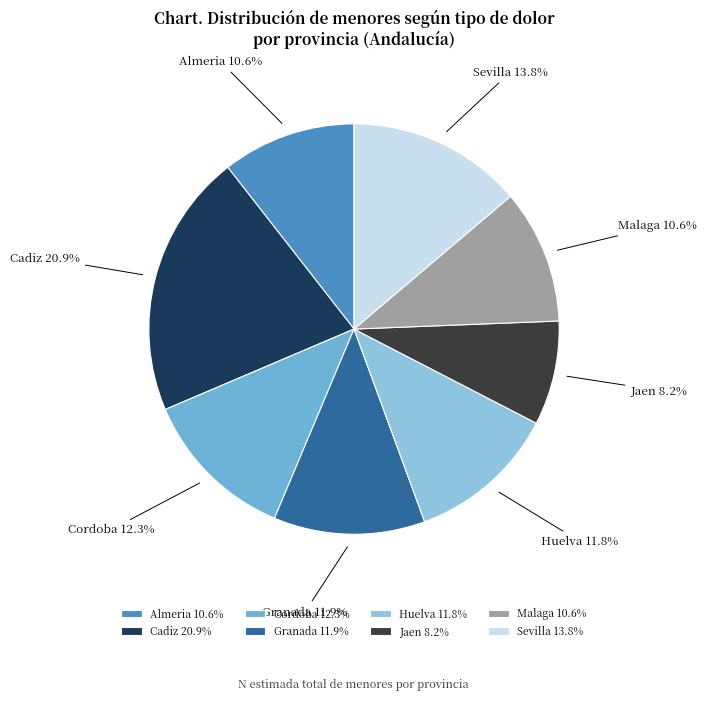

What is the total percentage of Jaen and Almeria?

18.8%